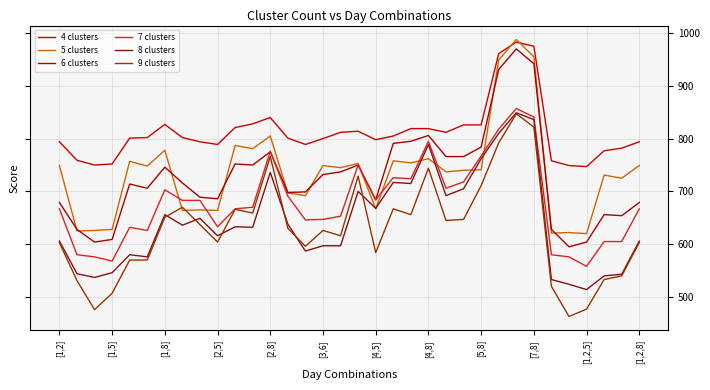

Reading right to left, transcribe all the data shown in this chart.

4 clusters: 794	782	777	747	749	758	975	983	961	826	826	812	819	819	805	798	814	812	800	789	801	840	828	821	789	794	802	827	802	801	752	750	759	794
5 clusters: 749	725	731	620	622	621	955	988	949	741	740	737	762	754	758	667	753	745	749	692	697	805	781	787	664	665	664	778	748	757	628	626	625	749
6 clusters: 679	654	656	604	595	628	942	970	931	784	766	766	806	795	791	684	750	737	732	699	698	775	750	752	686	689	716	746	706	714	609	604	628	679
7 clusters: 667	605	605	558	576	580	841	857	818	767	718	706	795	724	726	684	750	653	647	646	691	776	670	667	633	683	683	703	626	632	568	576	580	667
8 clusters: 606	543	540	514	524	533	836	849	810	762	705	692	789	715	717	668	700	597	597	587	638	736	632	633	616	649	636	656	576	580	546	537	544	606
9 clusters: 603	540	533	477	463	520	822	847	792	711	647	645	744	656	667	584	729	616	626	596	630	766	659	666	604	637	670	651	570	570	507	476	531	603